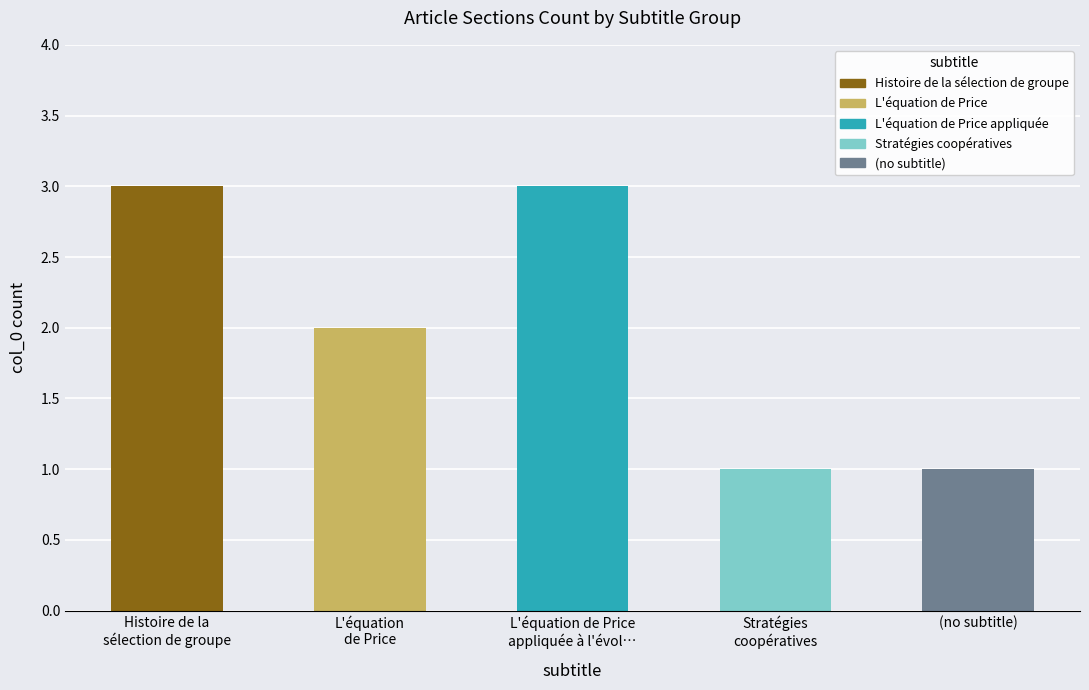

What is the value of the 5th bar from the left?

1